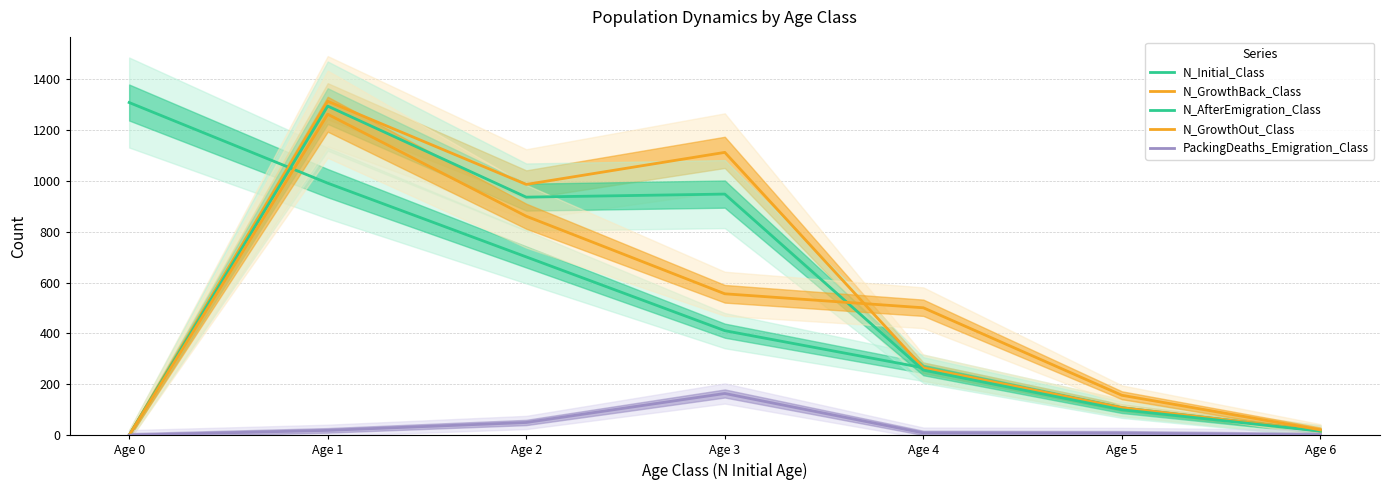

The N_GrowthBack_Class series shows 576 at Age 0. True or false?

False